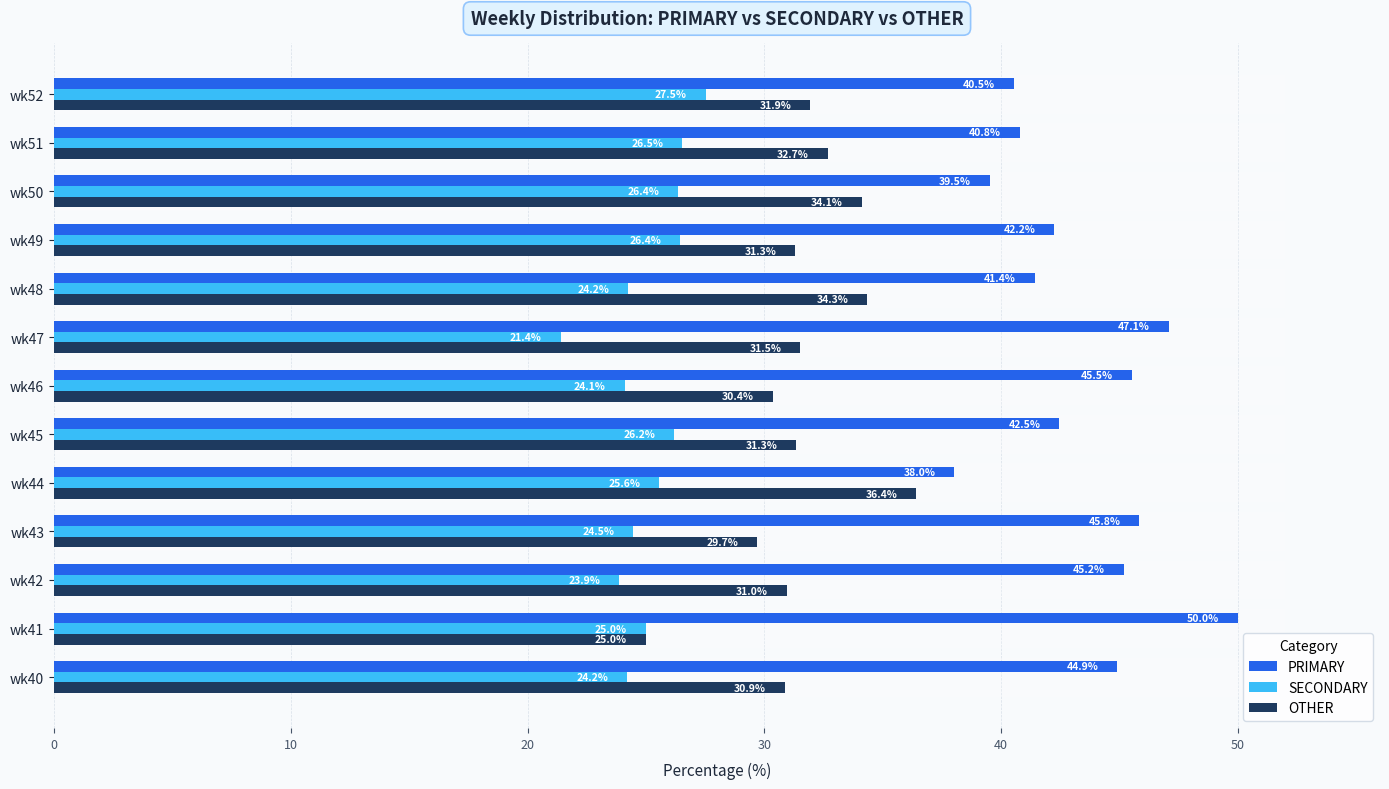

What is the difference between the maximum and minimum values in the PRIMARY series?

12.0